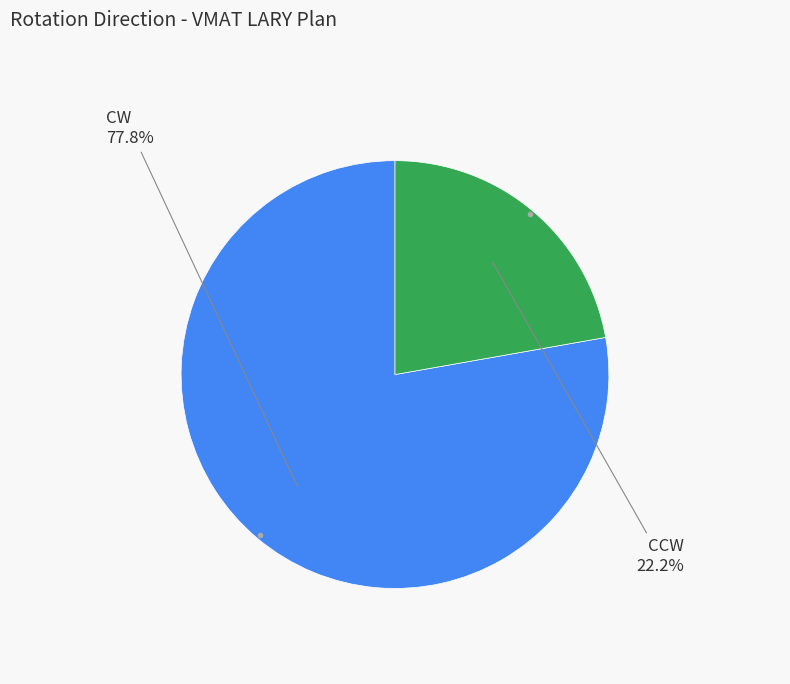

Is there a majority slice in this chart?

Yes